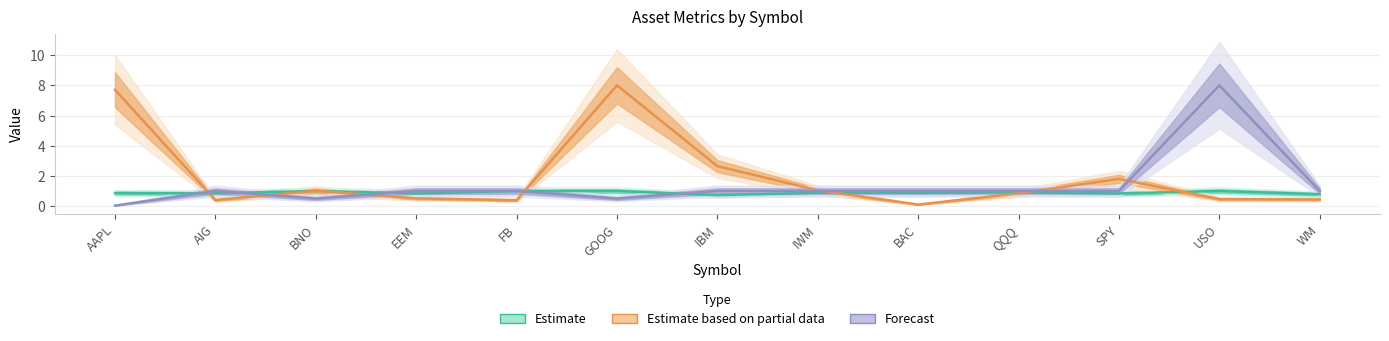

What is the label of the 8th point from the right?

GOOG